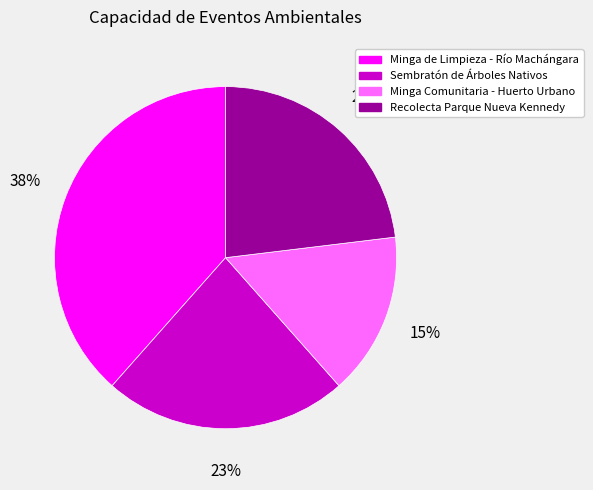

To the nearest percent, what is the average slice percentage?

25%